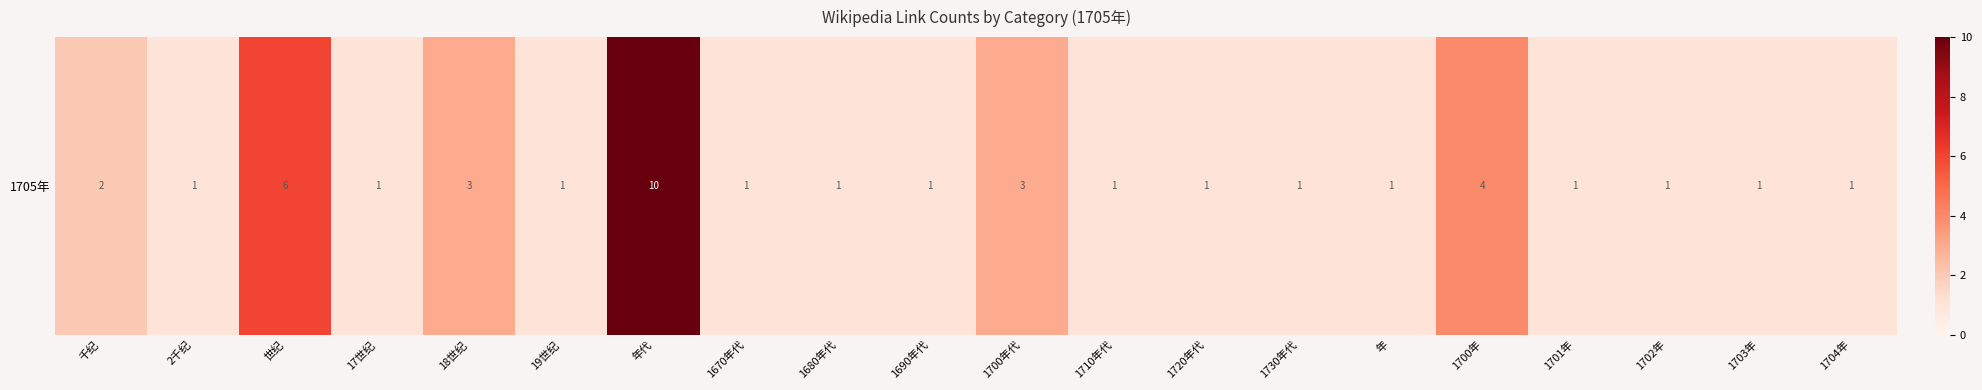

What value does the data have at 1680年代?

1